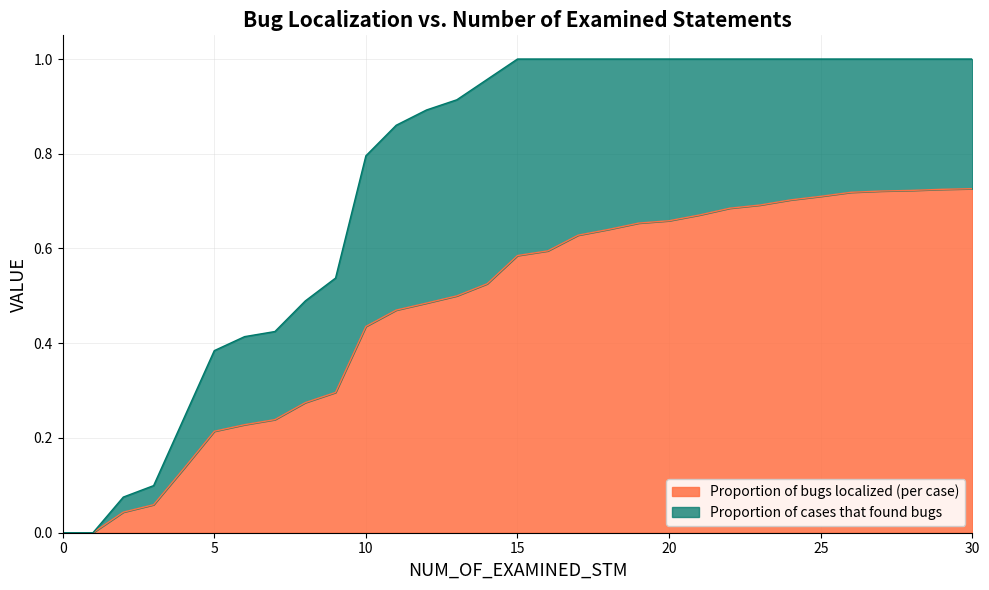

What is the difference between the highest and lowest values at 11?

0.4